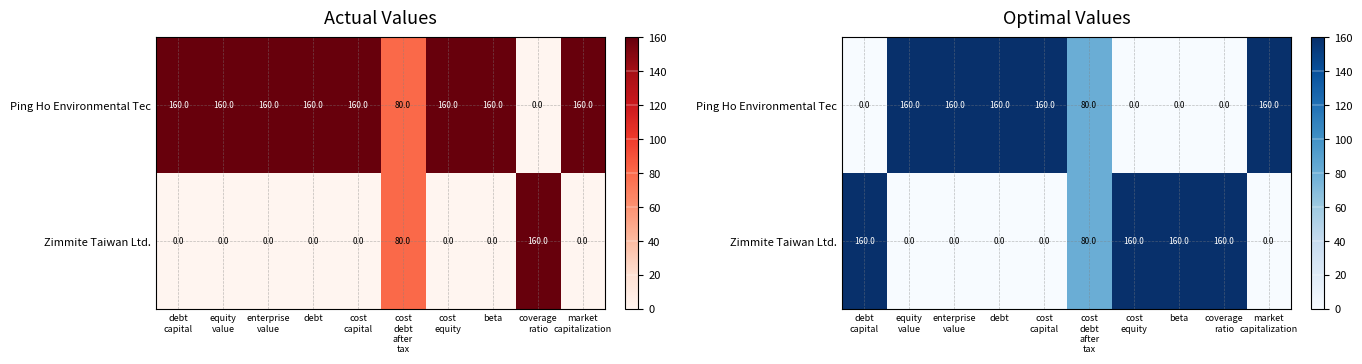

Count the number of data series in this chart.

2